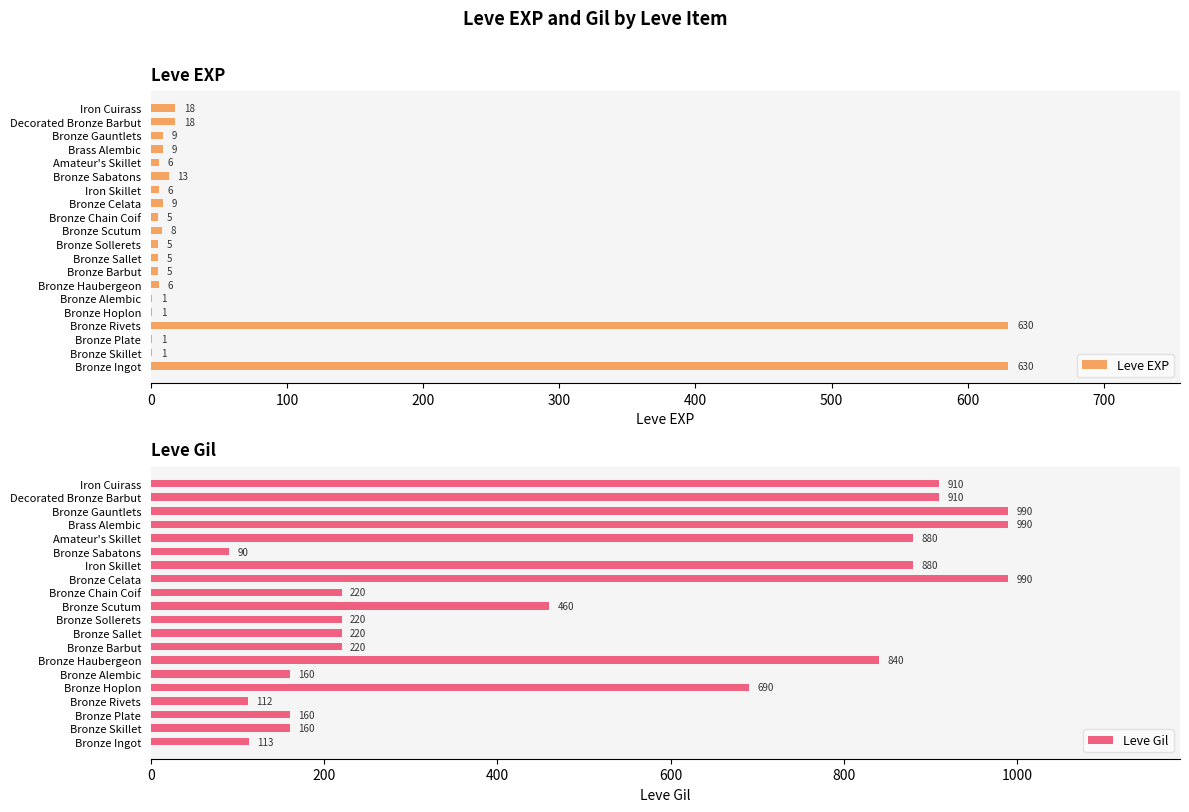

The Leve Gil series shows 1335 at Amateur's Skillet. True or false?

False